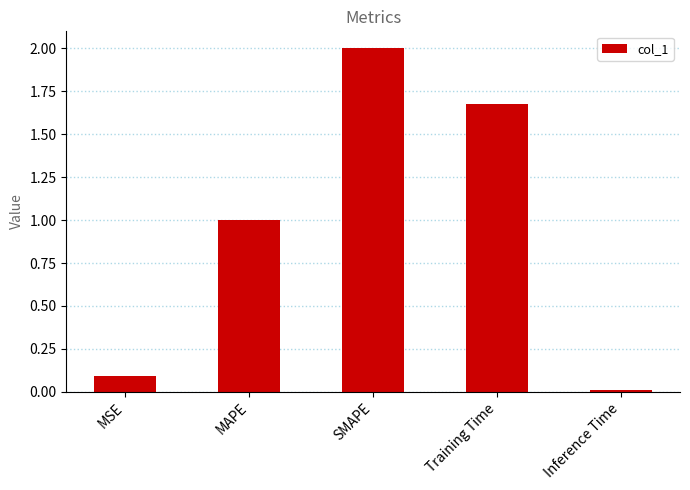

Rank the categories by value from highest to lowest.

SMAPE, Training Time, MAPE, MSE, Inference Time